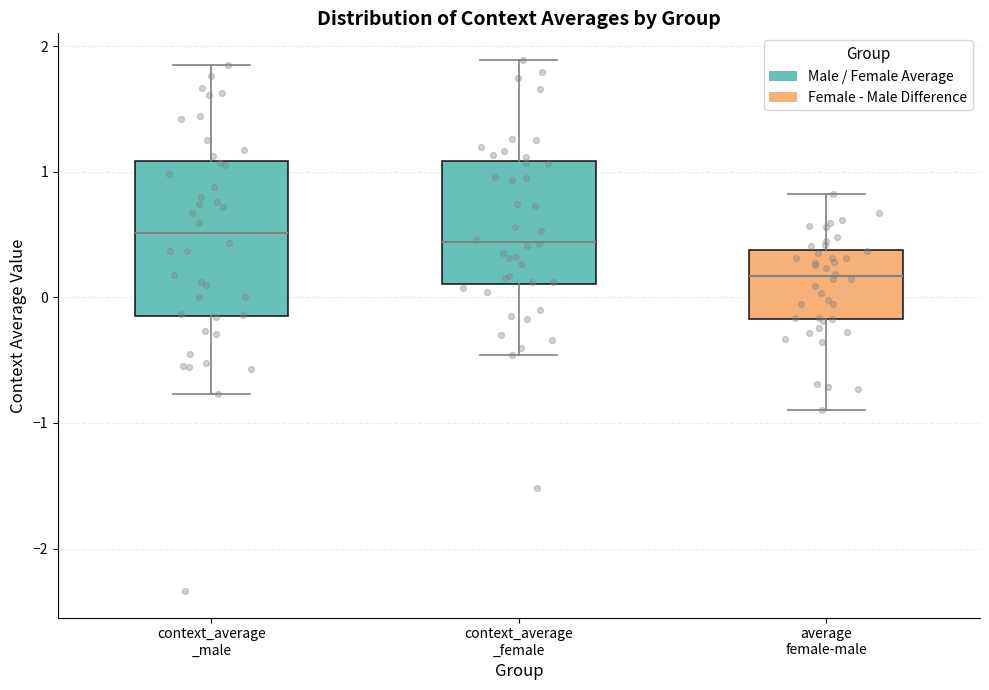

Which box is the tallest, from its lower edge to its upper edge?

context_average _male